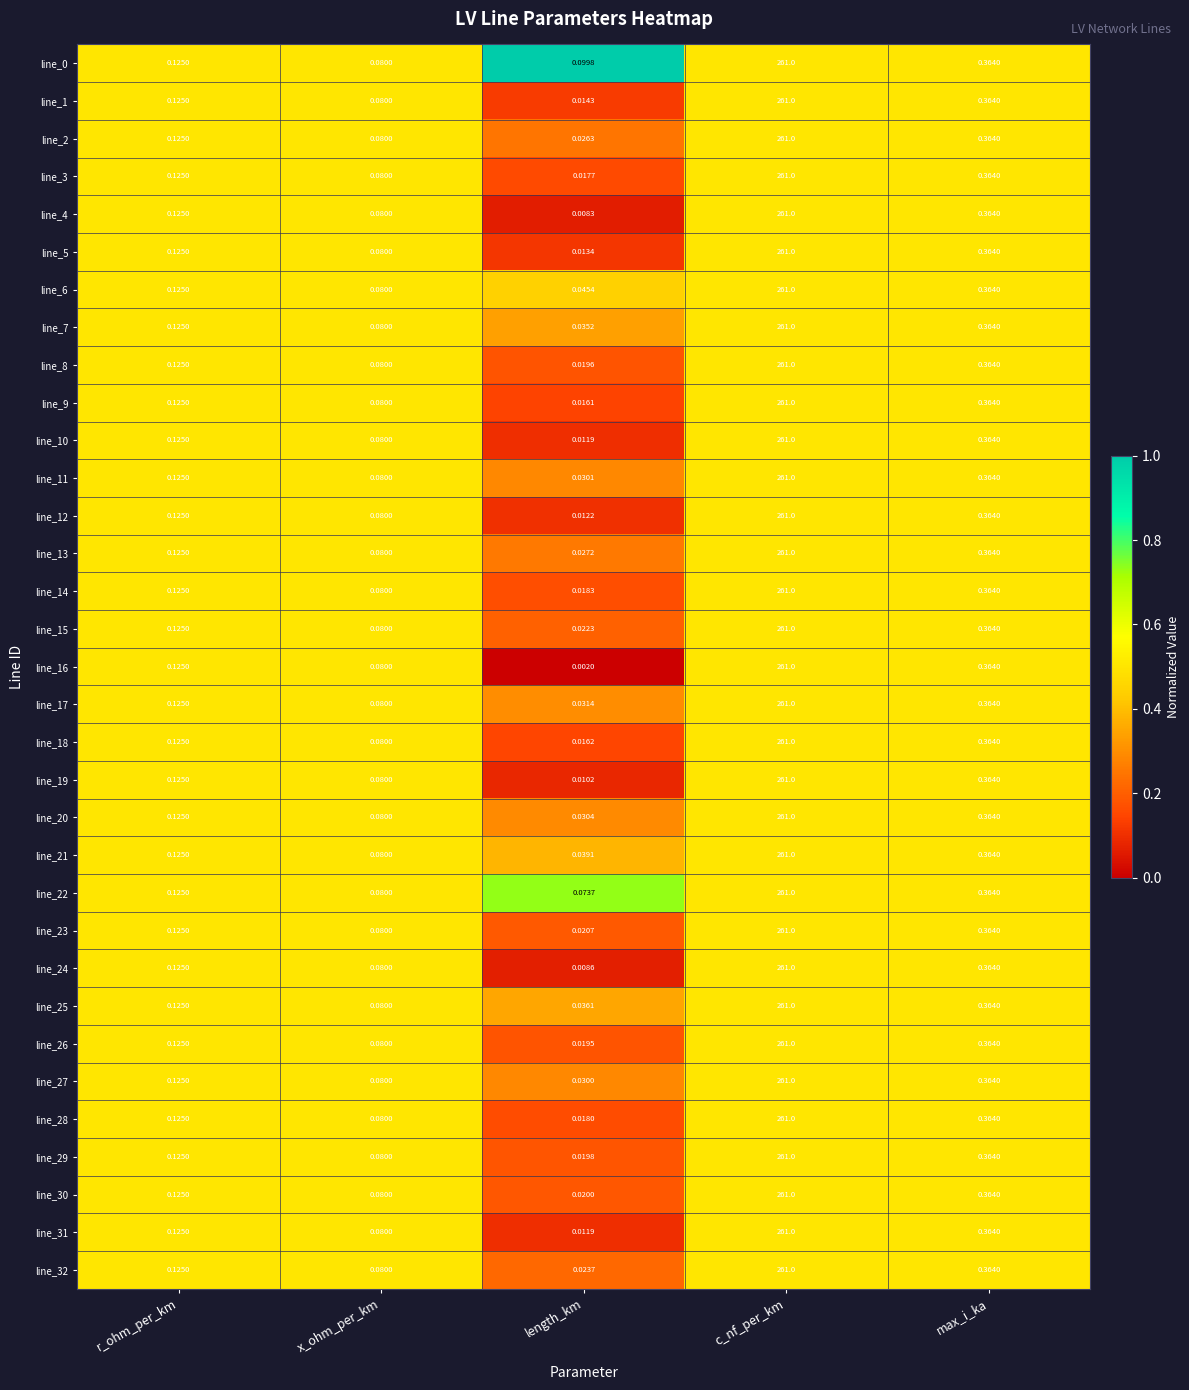

What is the total value across all series at x_ohm_per_km?

2.6